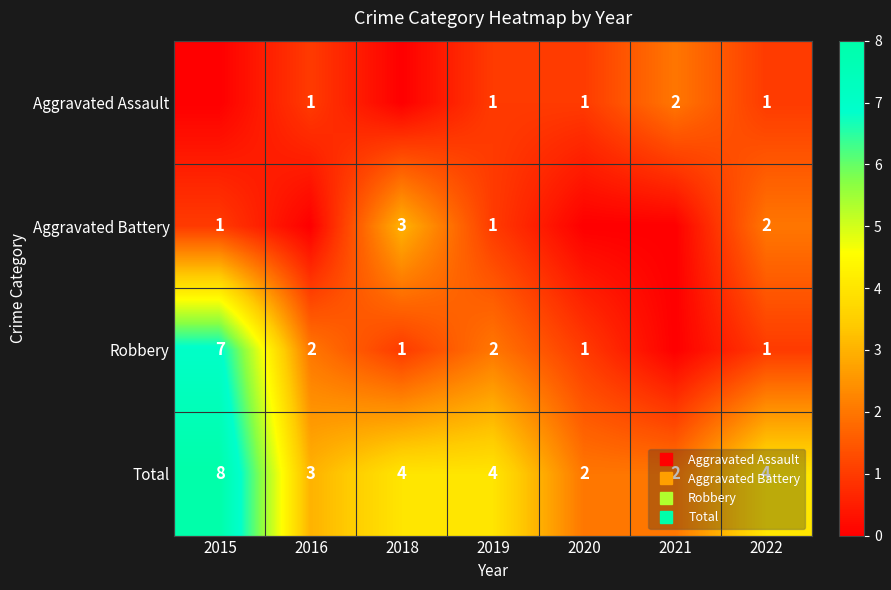

How many values in the Aggravated Assault series are below 1?

2